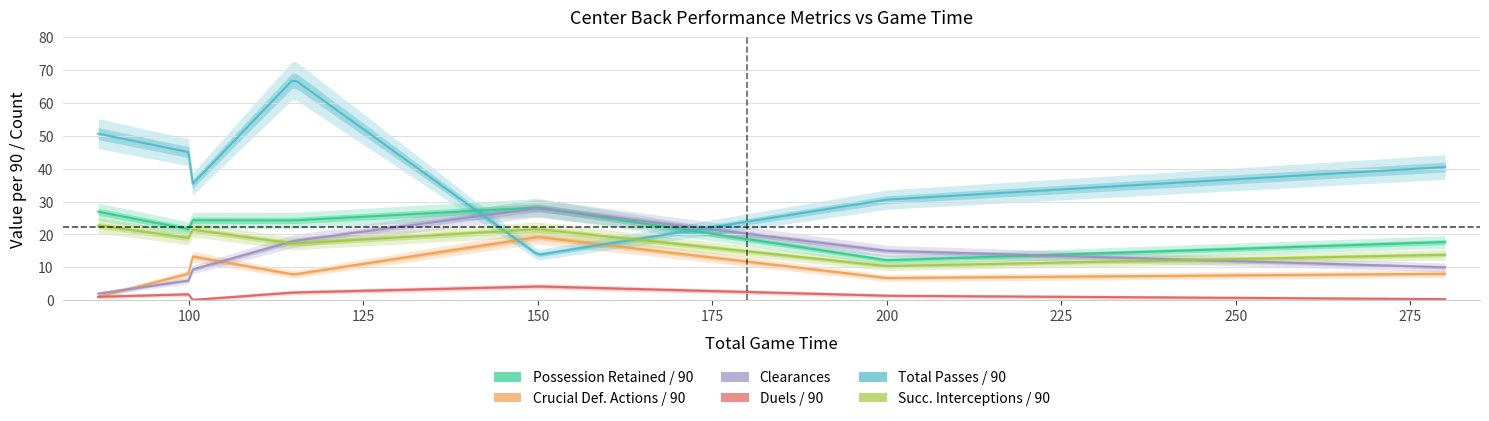

What is the value of the possession_retained_per_90 point at the 7th from the left?

17.7